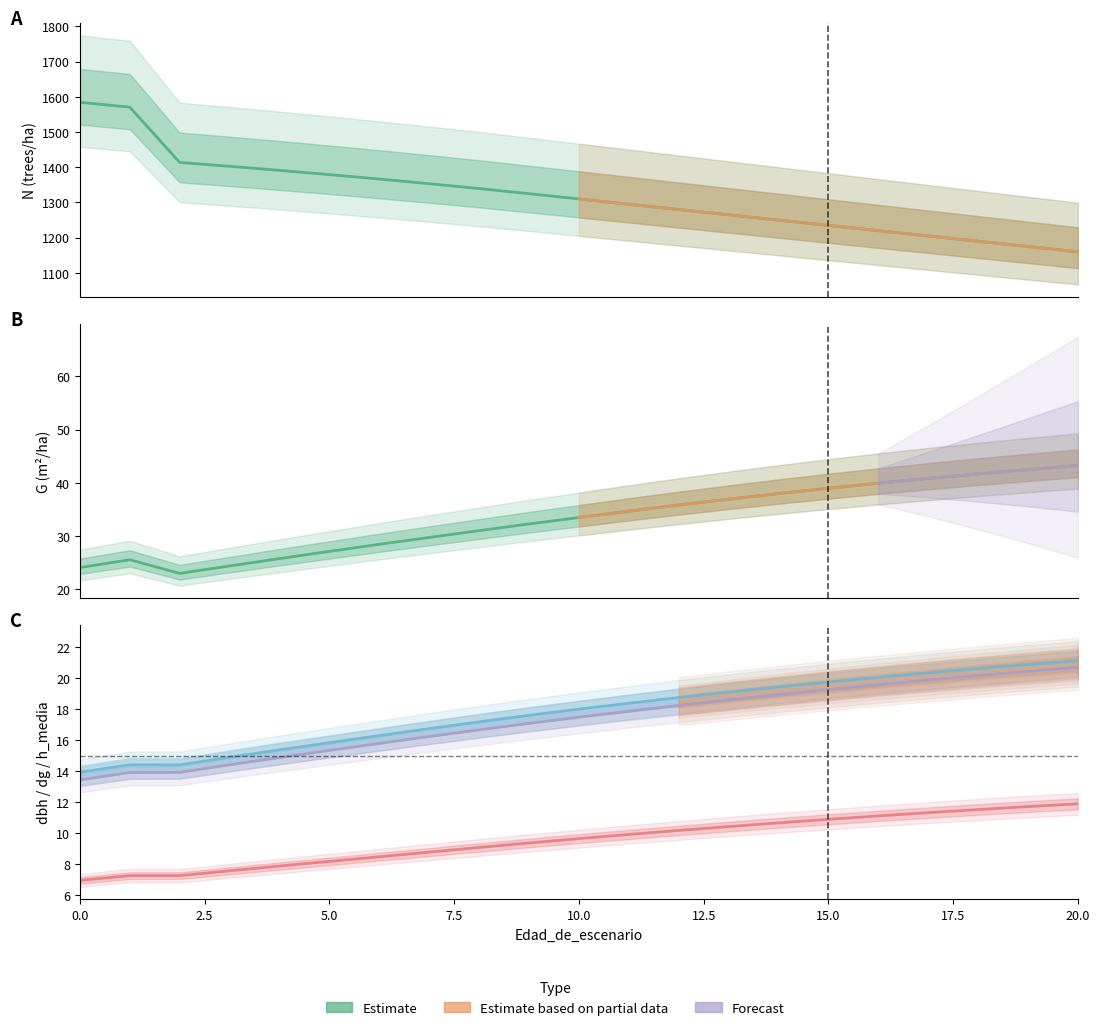

The value of dbh_medio at 4 is 25.2. True or false?

False